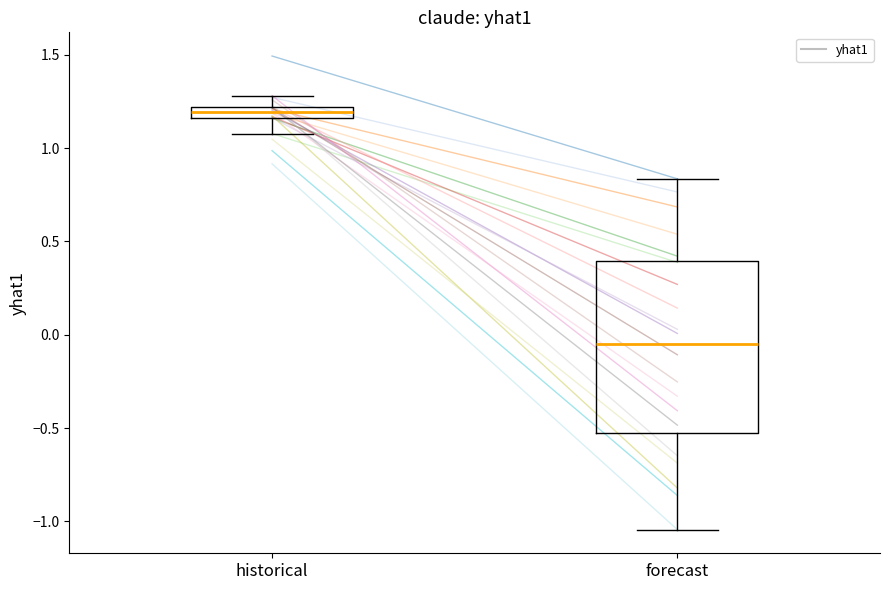

Where does the lower whisker of the box for historical end on the y-axis? The values are not printed on the chart, so give them approximately, as read against the axis.

1.10